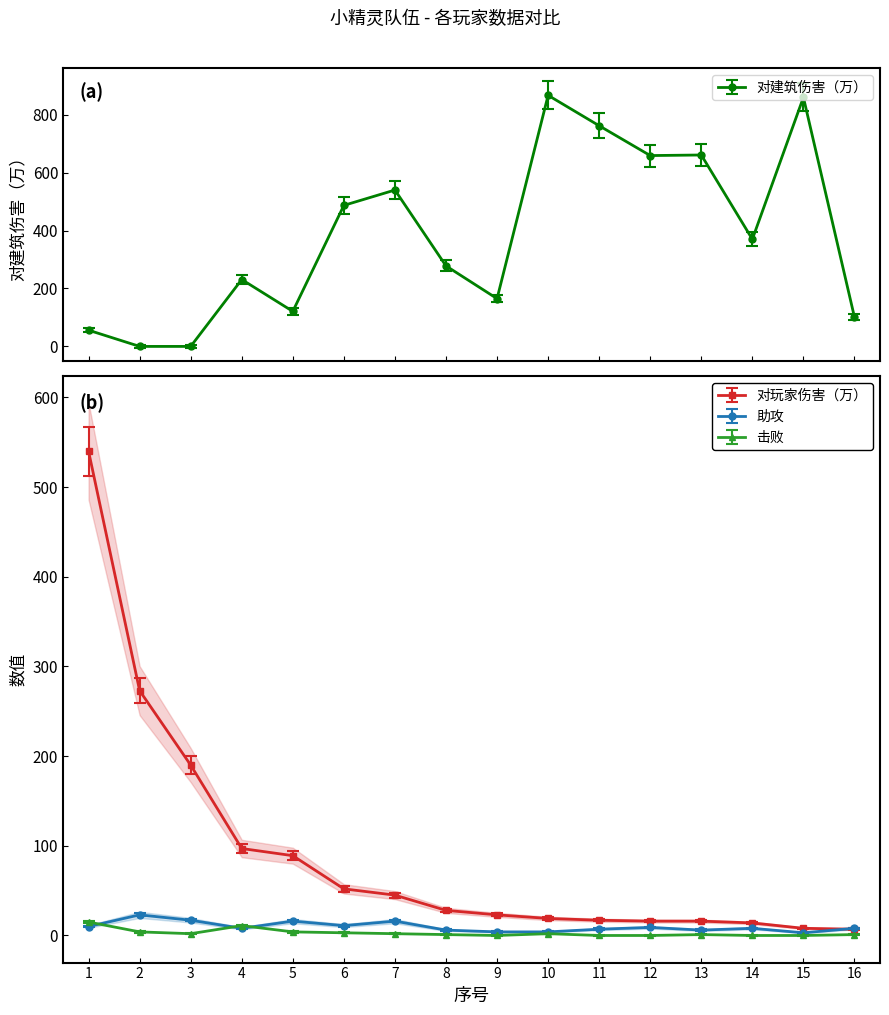

At which label is 击败 closest to 7?

2